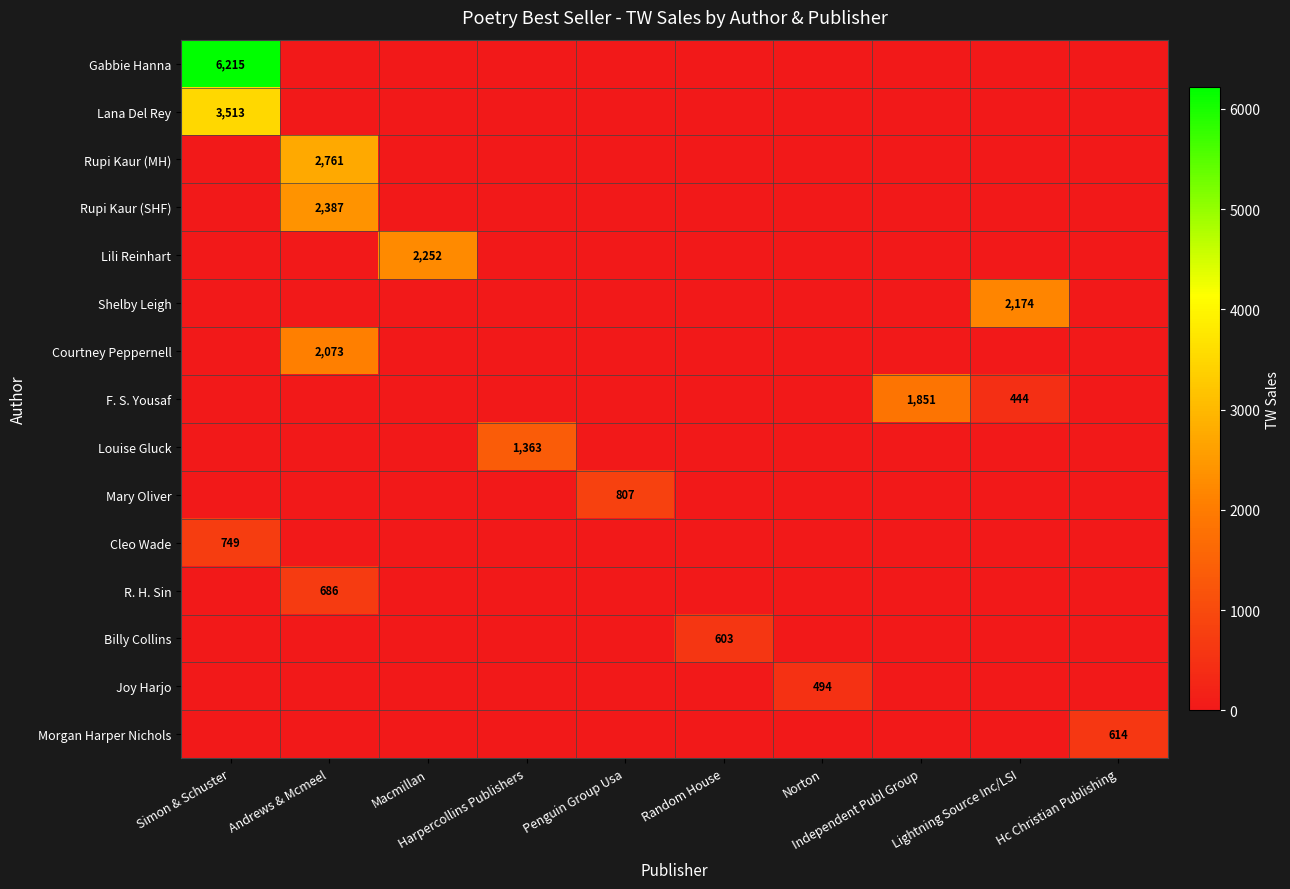

Is it true that Lili Reinhart equals -1124 at Simon & Schuster?

False